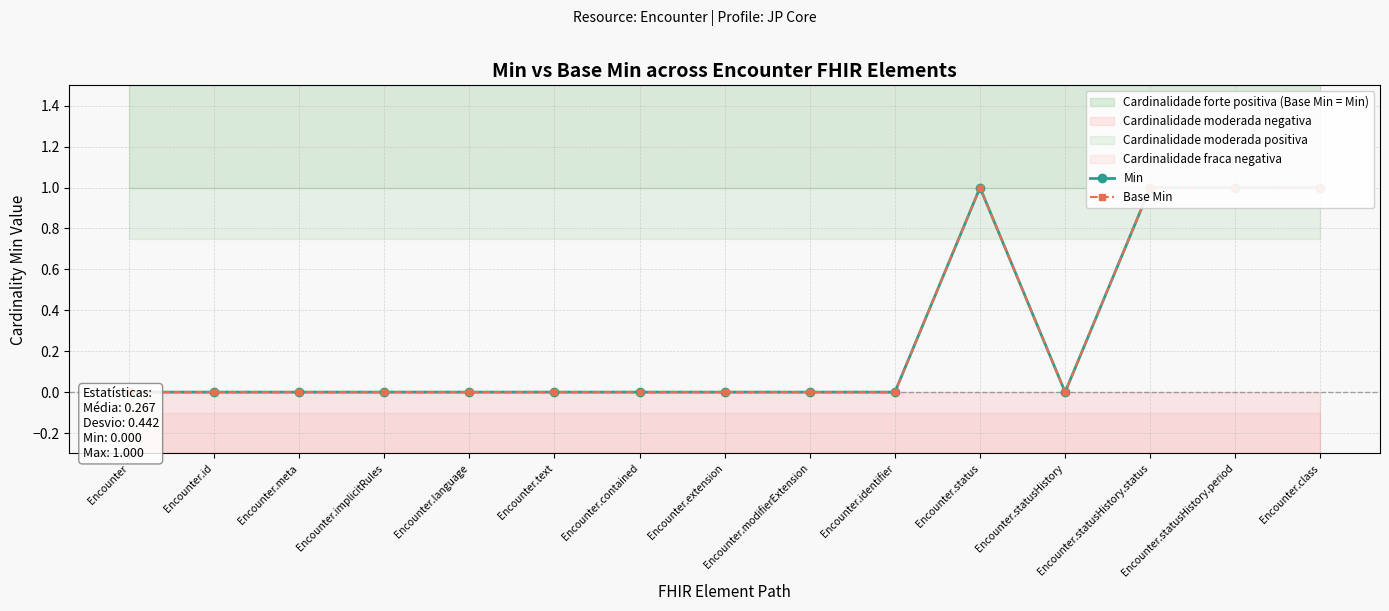

True or false: Min has more than 0 interior local peaks.

True